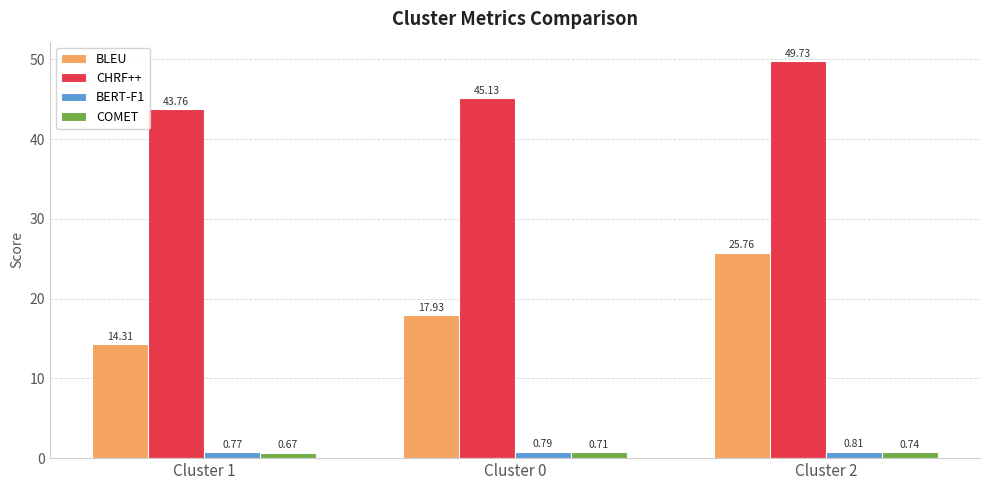

What is the sum of the COMET values at Cluster 1 and Cluster 0?

1.4